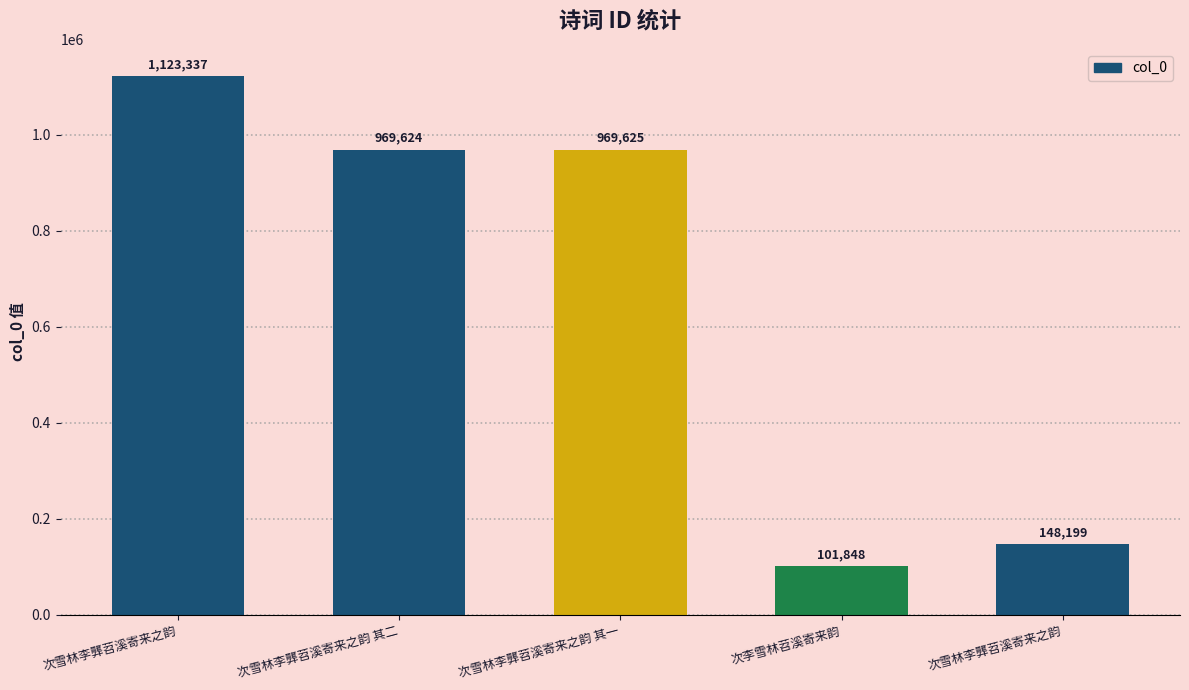

How many series are shown in this chart?

1